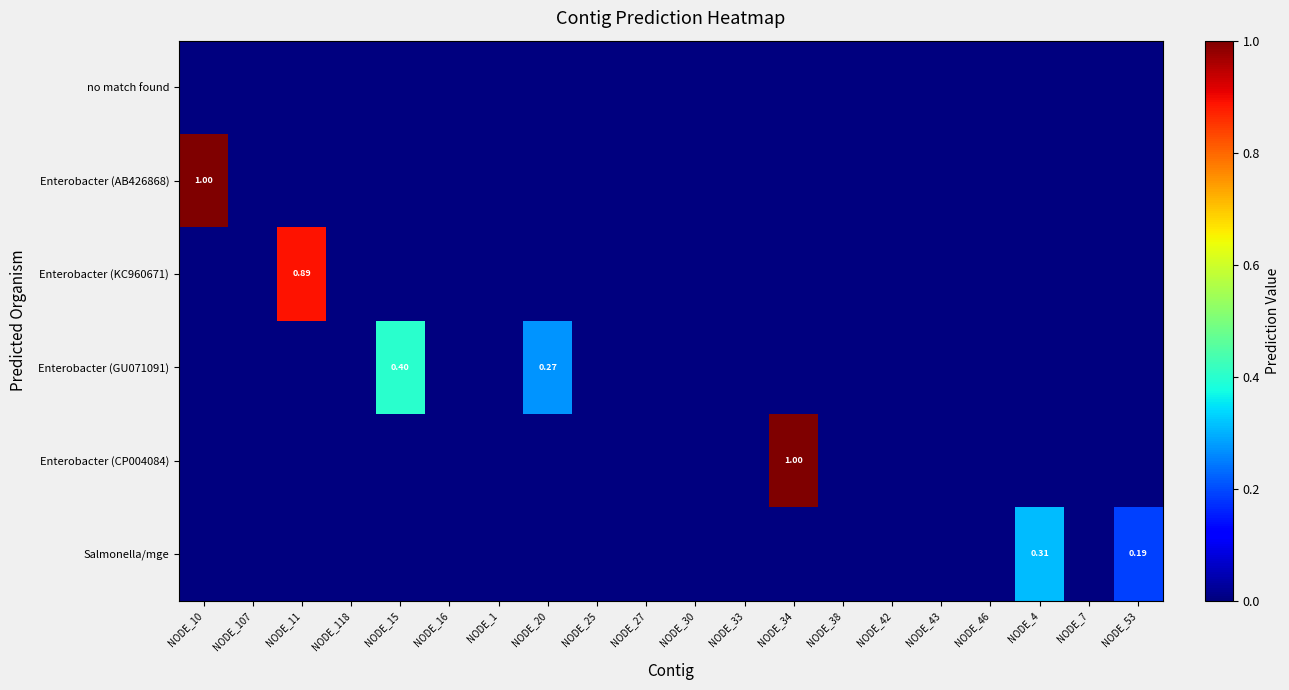

What is the sum of all Enterobacter (CP004084) values?

1.0